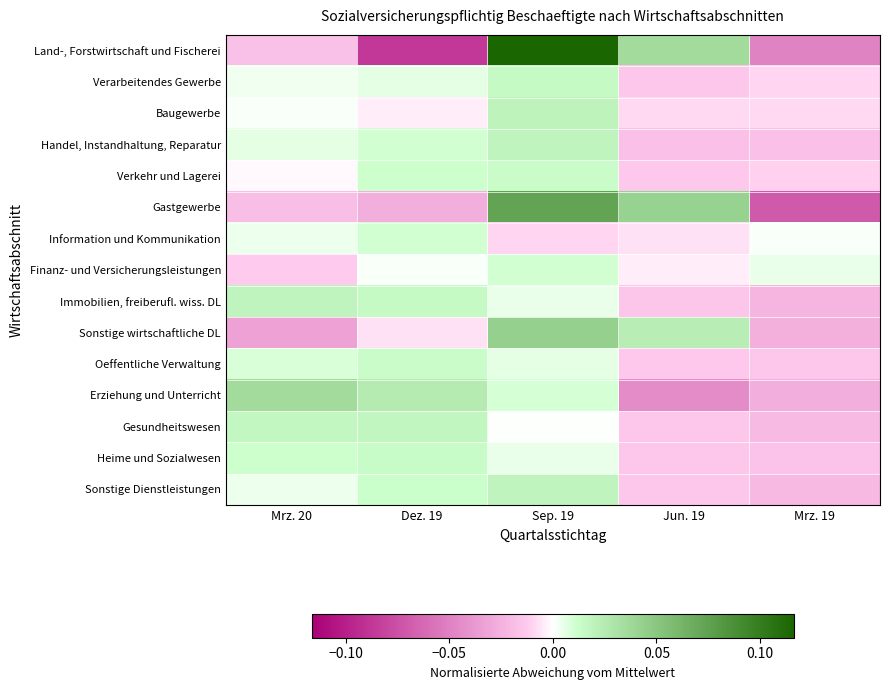

Reading right to left, what are all the values shown in this chart?

Land-, Forstwirtschaft und Fischerei: Mrz. 19=-0.0	Jun. 19=0.0	Sep. 19=0.1	Dez. 19=-0.1	Mrz. 20=-0.0
Verarbeitendes Gewerbe: Mrz. 19=-0.0	Jun. 19=-0.0	Sep. 19=0.0	Dez. 19=0.0	Mrz. 20=0.0
Baugewerbe: Mrz. 19=-0.0	Jun. 19=-0.0	Sep. 19=0.0	Dez. 19=-0.0	Mrz. 20=0.0
Handel, Instandhaltung, Reparatur: Mrz. 19=-0.0	Jun. 19=-0.0	Sep. 19=0.0	Dez. 19=0.0	Mrz. 20=0.0
Verkehr und Lagerei: Mrz. 19=-0.0	Jun. 19=-0.0	Sep. 19=0.0	Dez. 19=0.0	Mrz. 20=-0.0
Gastgewerbe: Mrz. 19=-0.1	Jun. 19=0.0	Sep. 19=0.1	Dez. 19=-0.0	Mrz. 20=-0.0
Information und Kommunikation: Mrz. 19=0.0	Jun. 19=-0.0	Sep. 19=-0.0	Dez. 19=0.0	Mrz. 20=0.0
Finanz- und Versicherungsleistungen: Mrz. 19=0.0	Jun. 19=-0.0	Sep. 19=0.0	Dez. 19=0.0	Mrz. 20=-0.0
Immobilien, freiberufl. wiss. DL: Mrz. 19=-0.0	Jun. 19=-0.0	Sep. 19=0.0	Dez. 19=0.0	Mrz. 20=0.0
Sonstige wirtschaftliche DL: Mrz. 19=-0.0	Jun. 19=0.0	Sep. 19=0.0	Dez. 19=-0.0	Mrz. 20=-0.0
Oeffentliche Verwaltung: Mrz. 19=-0.0	Jun. 19=-0.0	Sep. 19=0.0	Dez. 19=0.0	Mrz. 20=0.0
Erziehung und Unterricht: Mrz. 19=-0.0	Jun. 19=-0.0	Sep. 19=0.0	Dez. 19=0.0	Mrz. 20=0.0
Gesundheitswesen: Mrz. 19=-0.0	Jun. 19=-0.0	Sep. 19=0.0	Dez. 19=0.0	Mrz. 20=0.0
Heime und Sozialwesen: Mrz. 19=-0.0	Jun. 19=-0.0	Sep. 19=0.0	Dez. 19=0.0	Mrz. 20=0.0
Sonstige Dienstleistungen: Mrz. 19=-0.0	Jun. 19=-0.0	Sep. 19=0.0	Dez. 19=0.0	Mrz. 20=0.0